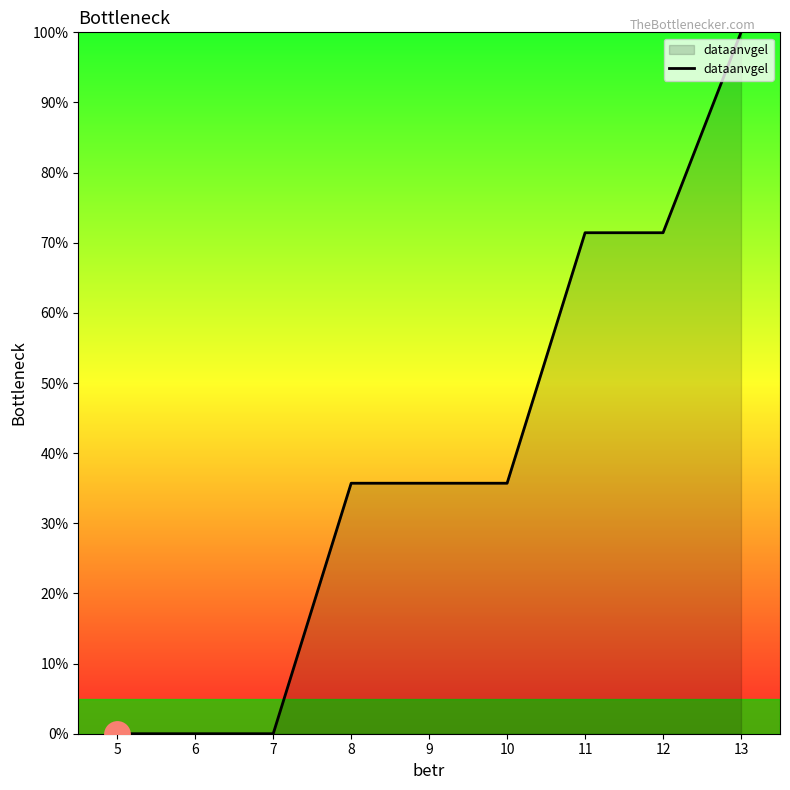

What is the change in value from 7 to 9?

+35.7